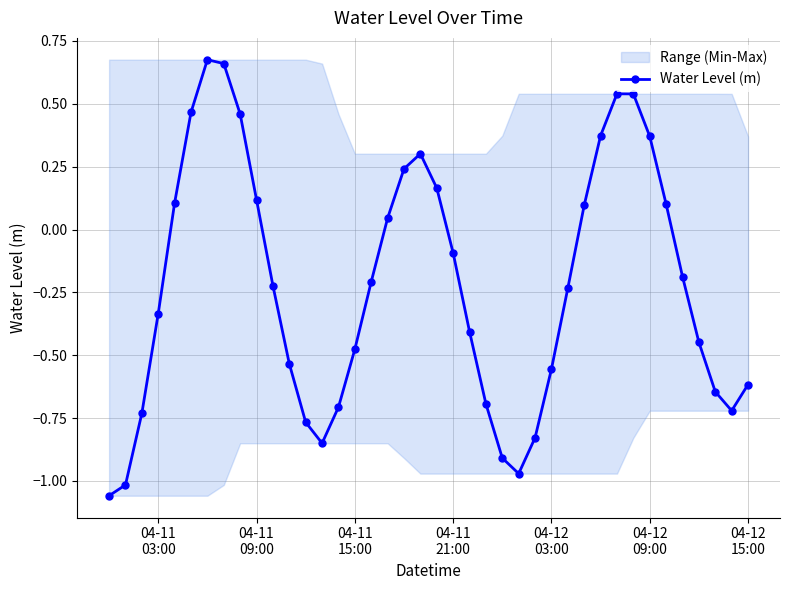

Reading right to left, transcribe all the data shown in this chart.

-0.6	-0.7	-0.6	-0.4	-0.2	0.1	0.4	0.5	0.5	0.4	0.1	-0.2	-0.6	-0.8	-1.0	-0.9	-0.7	-0.4	-0.1	0.2	0.3	0.2	0.0	-0.2	-0.5	-0.7	-0.9	-0.8	-0.5	-0.2	0.1	0.5	0.7	0.7	0.5	0.1	-0.3	-0.7	-1.0	-1.1